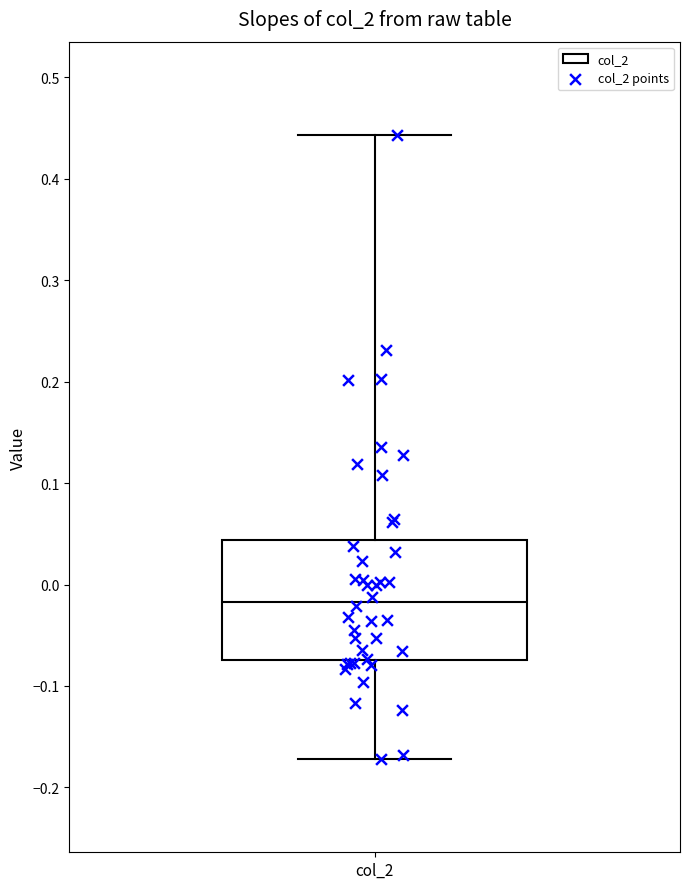

Read this box plot against the y-axis: the position of the median line, the range covered by the box, and the ends of both whiskers. The values are not printed on the chart, so give them approximately, as read against the axis.

median -0.02, box -0.07 to 0.04, whiskers -0.17 to 0.44